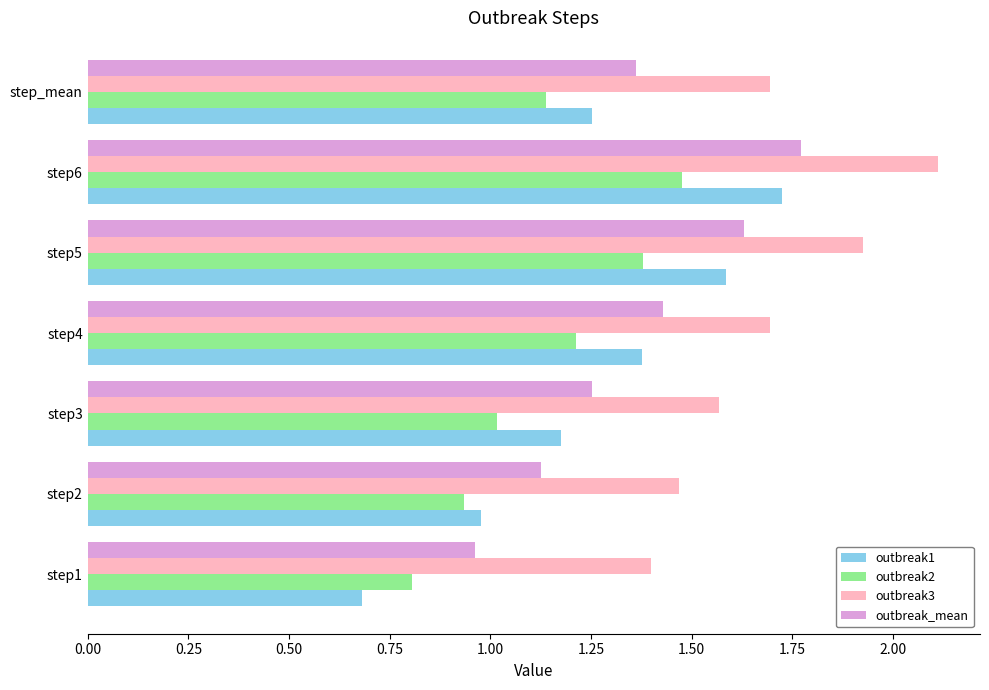

What is the smallest value displayed?

0.7